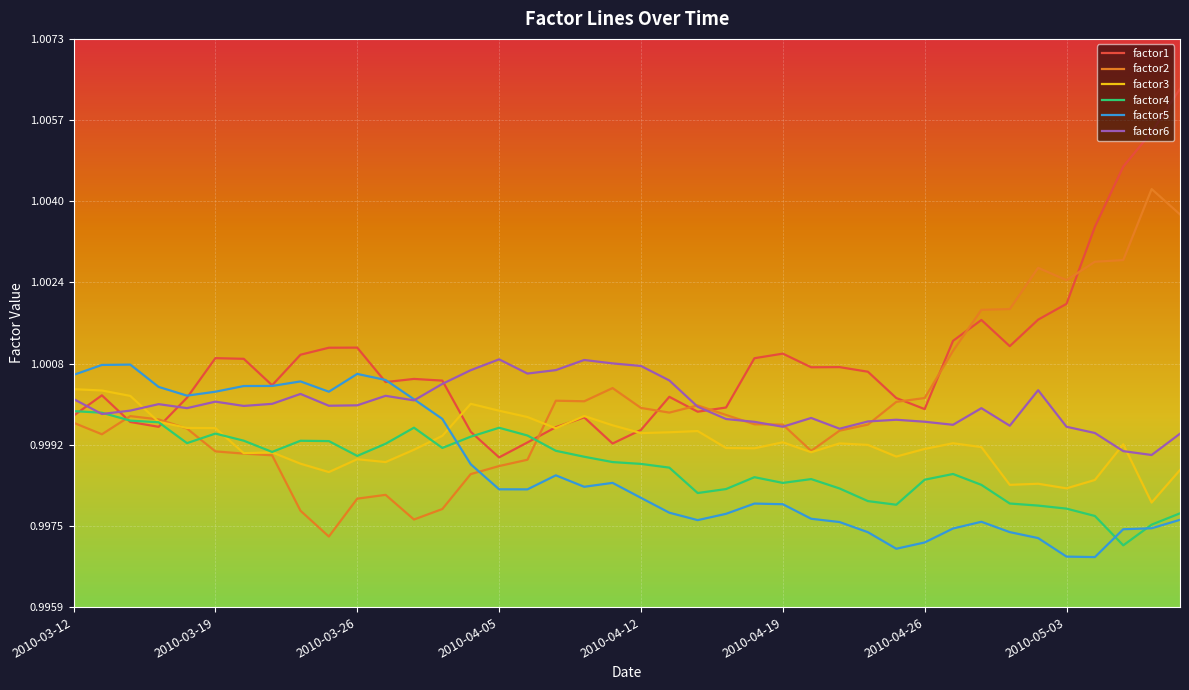

After their last crossing, which series has the higher values: factor2 or factor5?

factor2